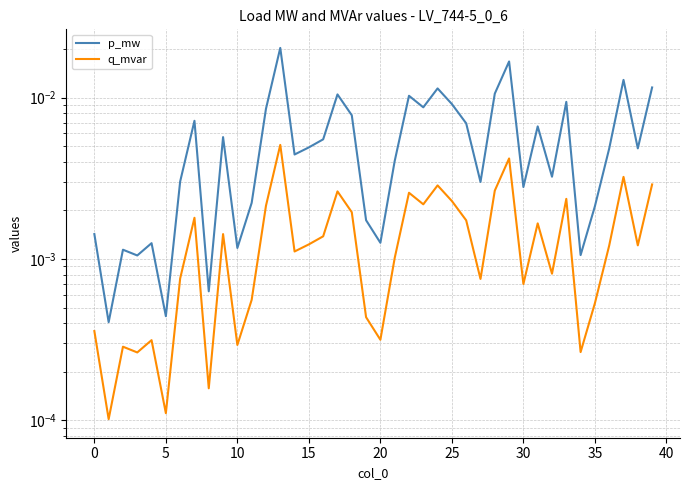

Which series has the largest total across all categories?

p_mw